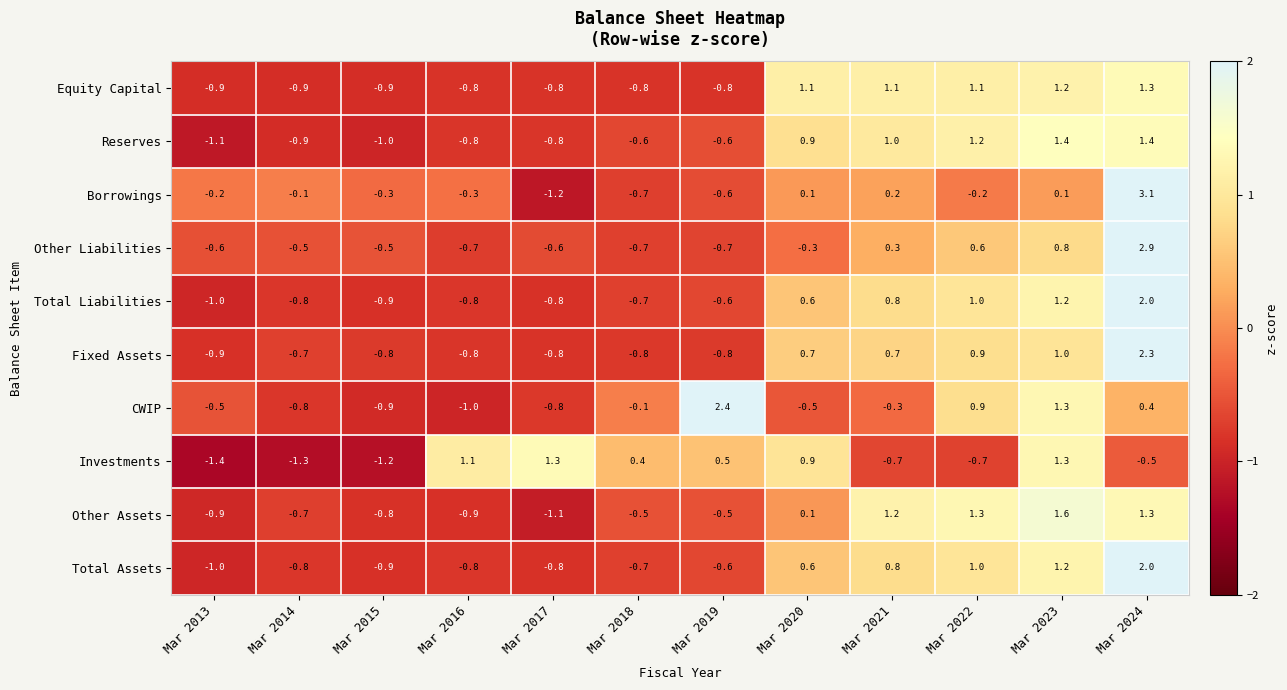

What is the minimum value shown in the chart?

-1.4